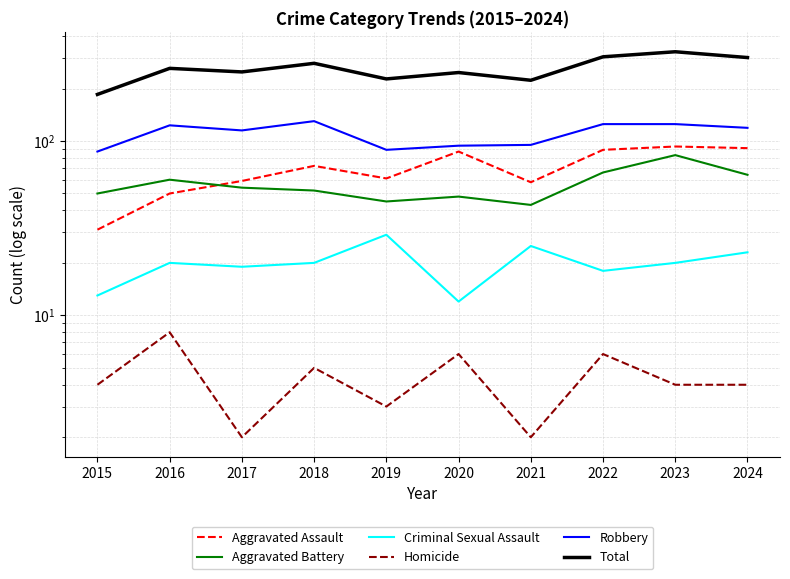

True or false: Robbery has more than 2 points higher than both neighbors.

False